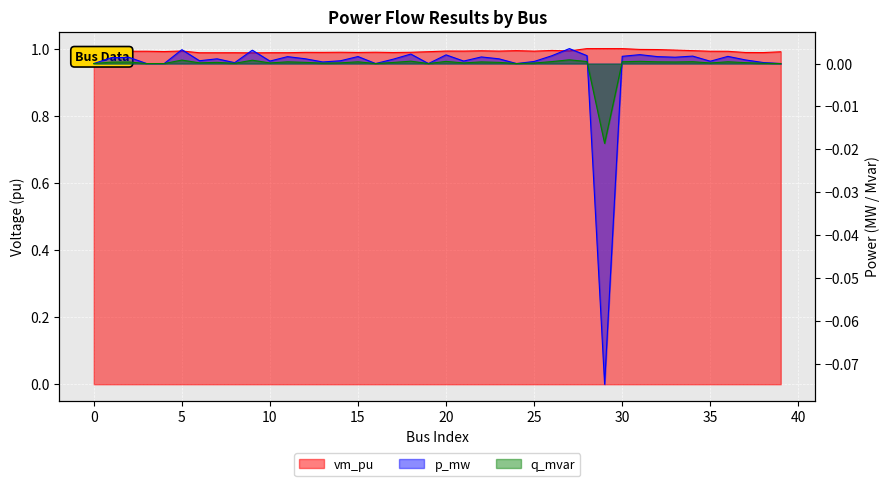

What is the average value of the vm_pu series?

1.0